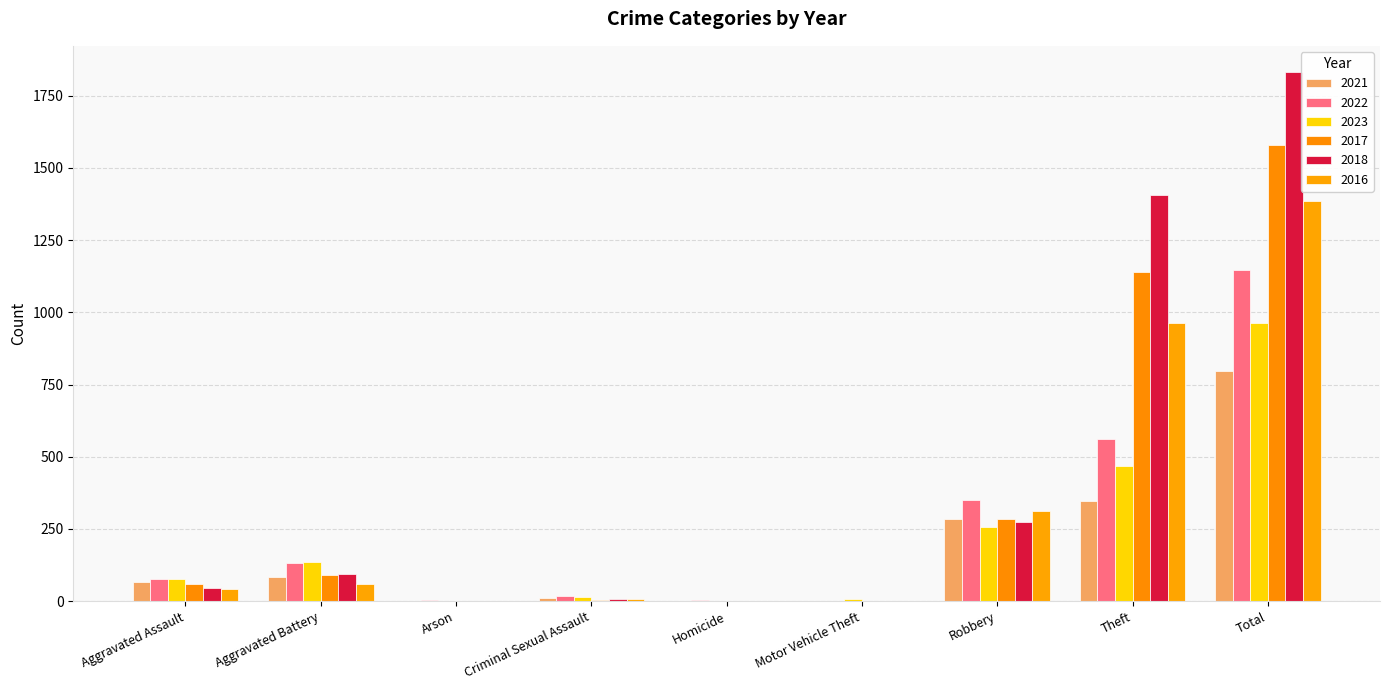

Is it true that 2022 equals 76 at Aggravated Assault?

True